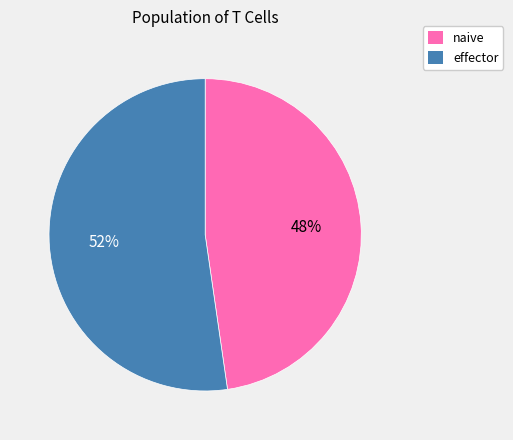

To the nearest percent, what percentage of the pie is effector?

52%